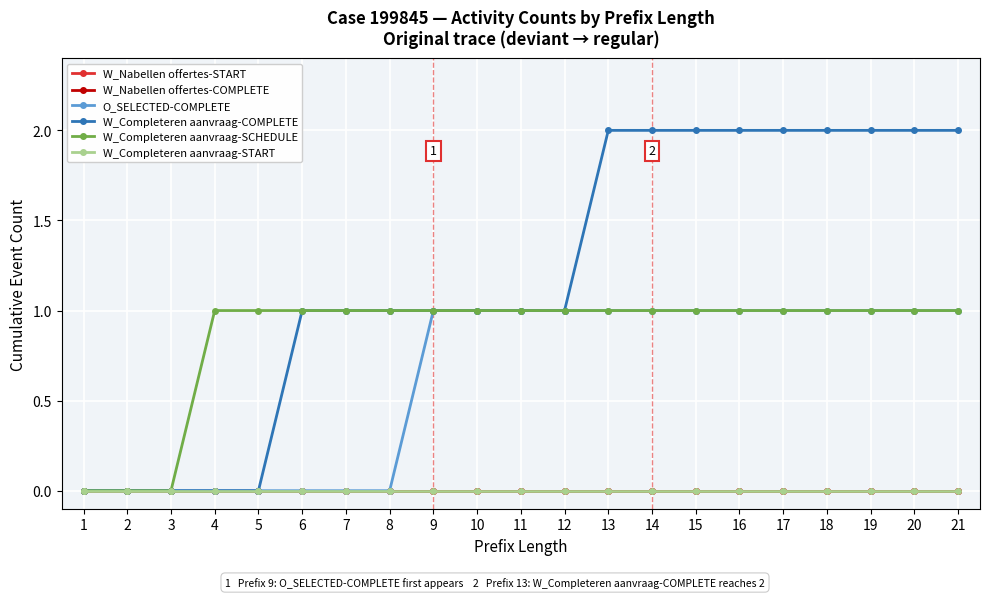

True or false: O_SELECTED-COMPLETE has more than 2 interior local peaks.

False